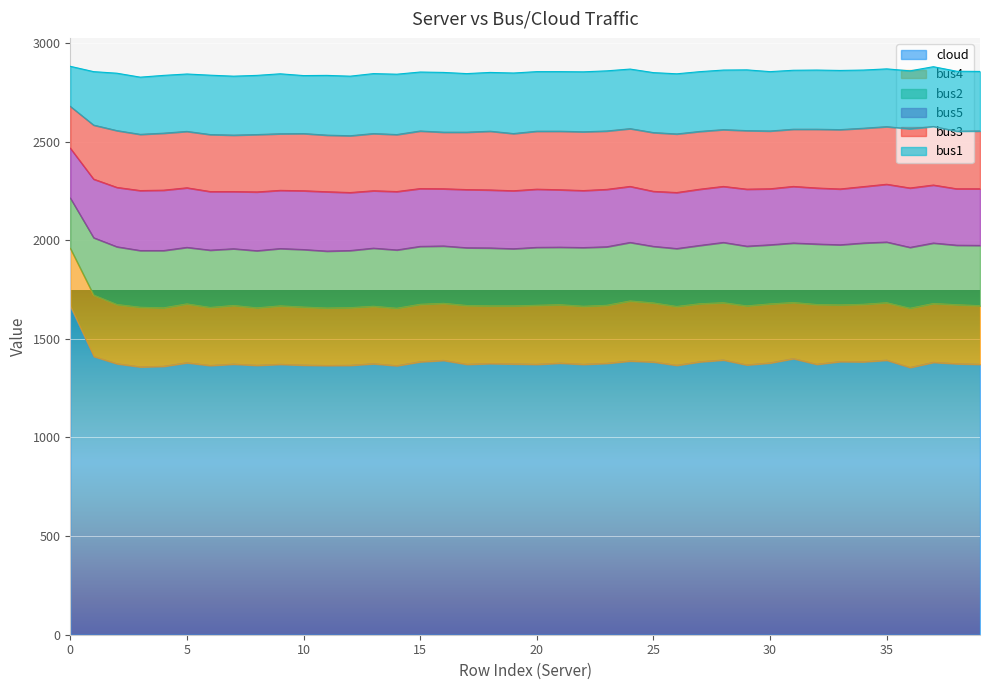

What is the difference between the maximum and minimum values in the bus3 series?

89